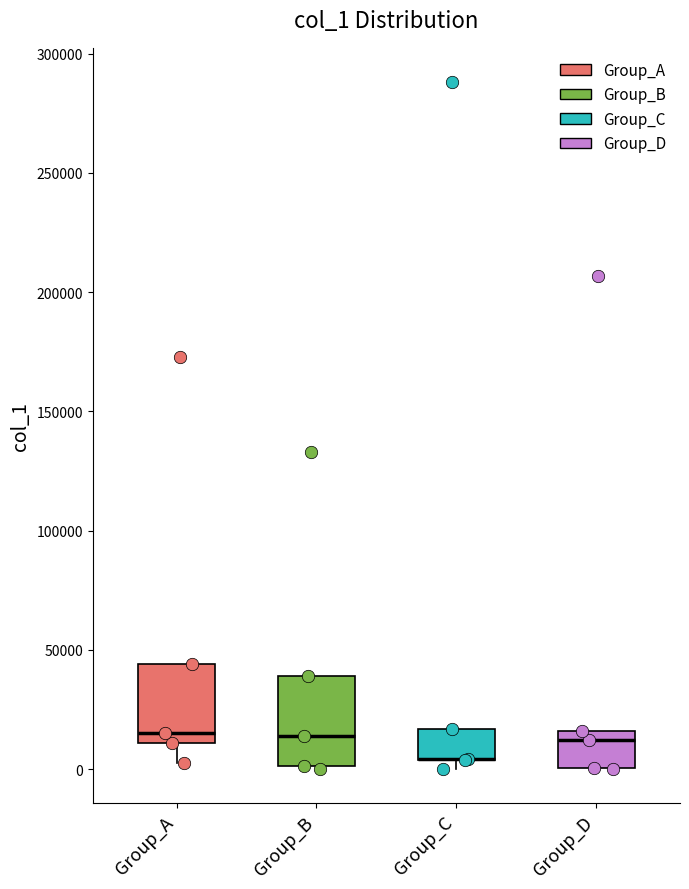

Reading left to right, transcribe this box plot: for each box, give where its median line is, the range the box spans, and where its two whiskers end, as read against the y-axis. The values are not printed on the chart, so give them approximately, as read against the axis.

Group_A: median 15000, box 10000 to 45000, whiskers 0 to 45000
Group_B: median 15000, box 0 to 40000, whiskers 0 to 40000
Group_C: median 5000 (drawn on the box's lower edge), box 5000 to 15000, whiskers 0 to 15000
Group_D: median 10000, box 0 to 15000, whiskers 0 to 15000